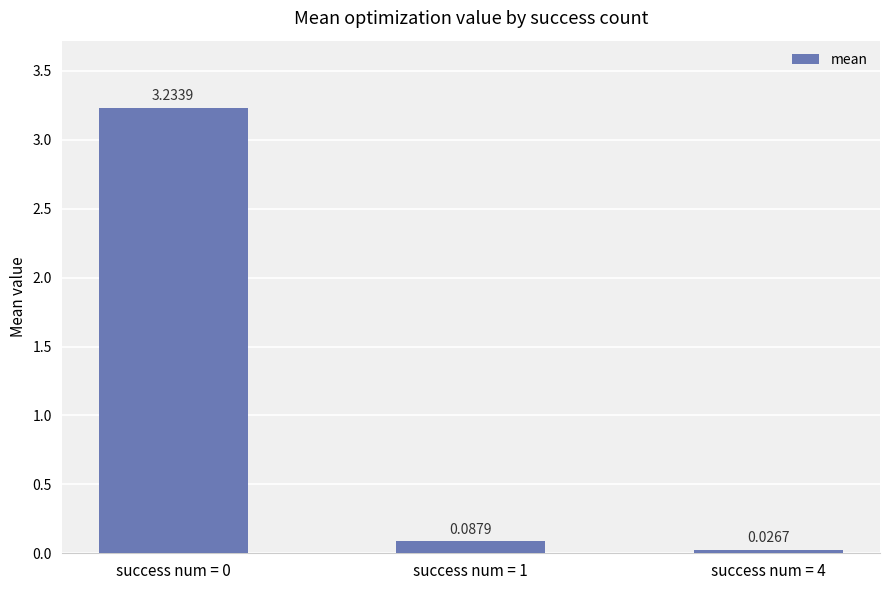

Which category has the lowest value across all series?

success num = 4